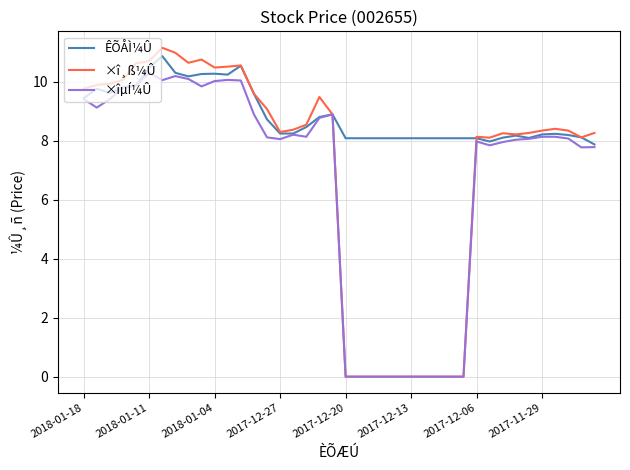

Rank the series by their average value, from lowest to highest.

×îµÍ¼Û, ×î¸ß¼Û, ÊÕÅÌ¼Û